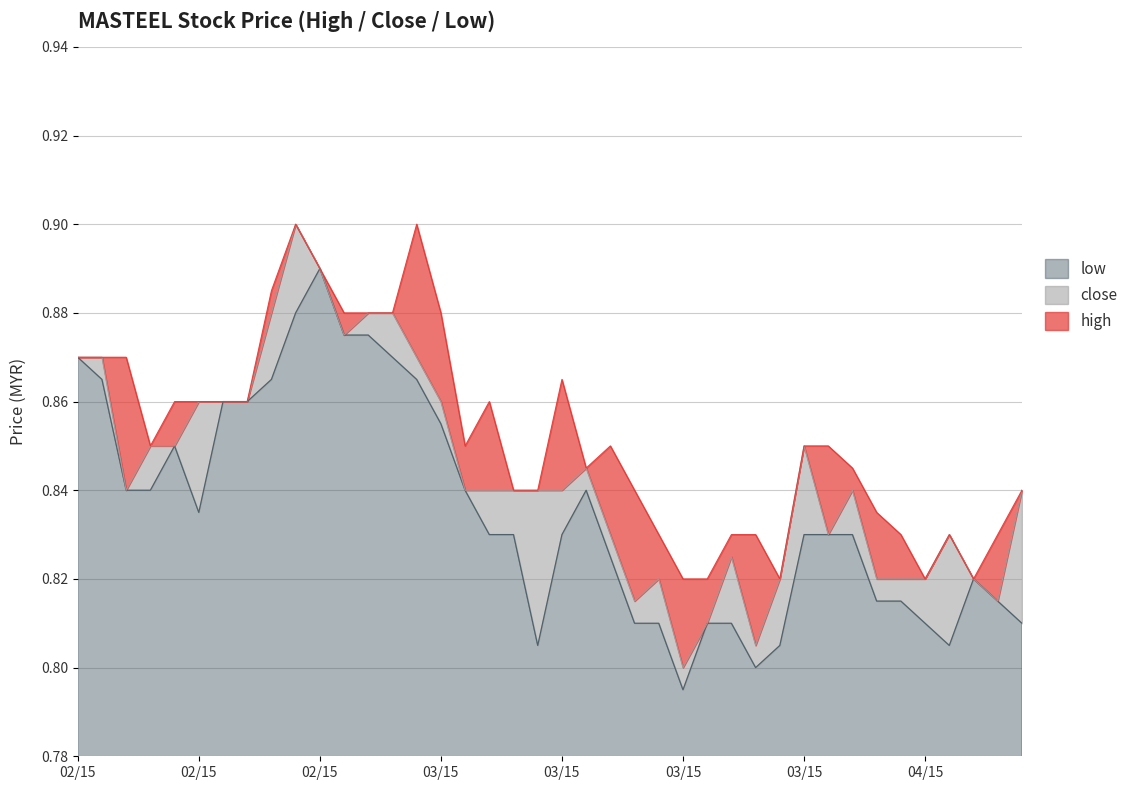

What is the smallest value displayed?

0.8